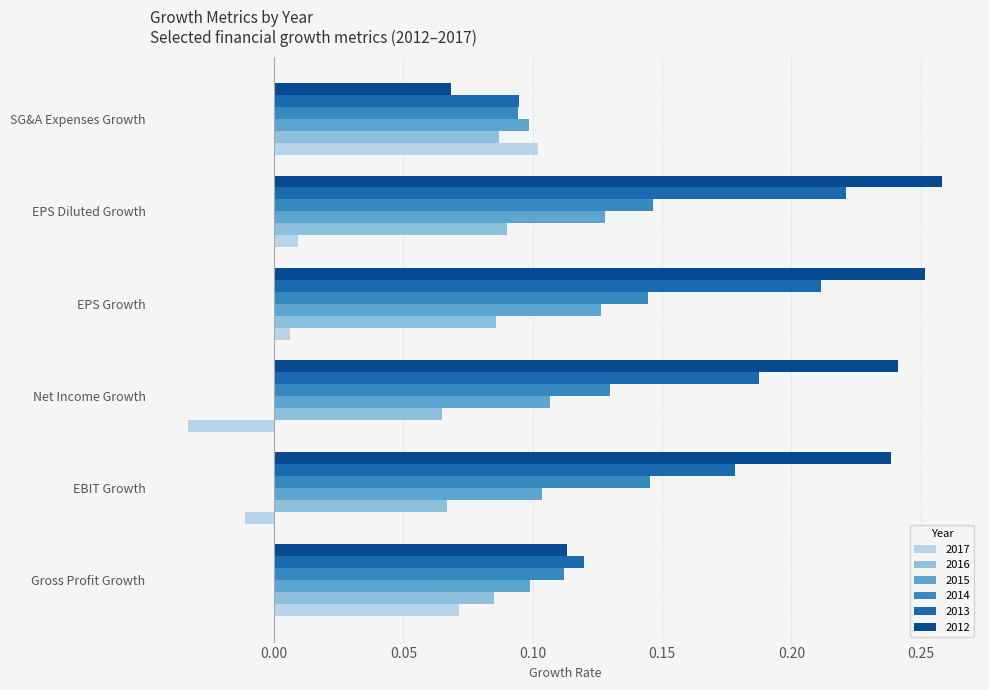

Count the 2015 values in the range 0 to 1.

6